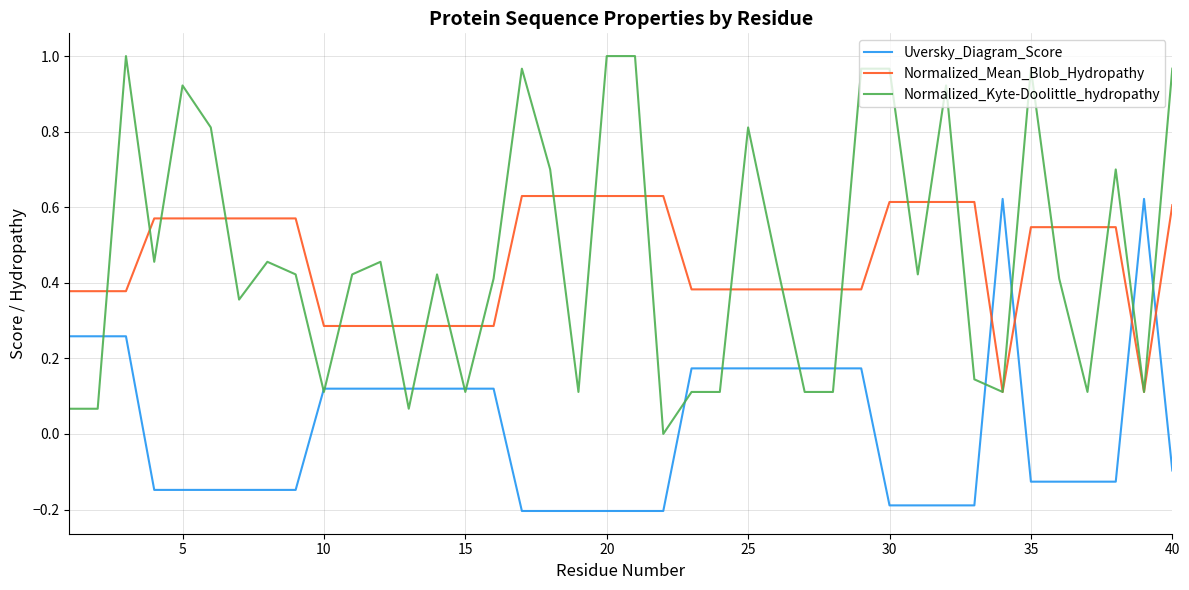

How many times do Uversky_Diagram_Score and Normalized_Mean_Blob_Hydropathy cross each other?

4